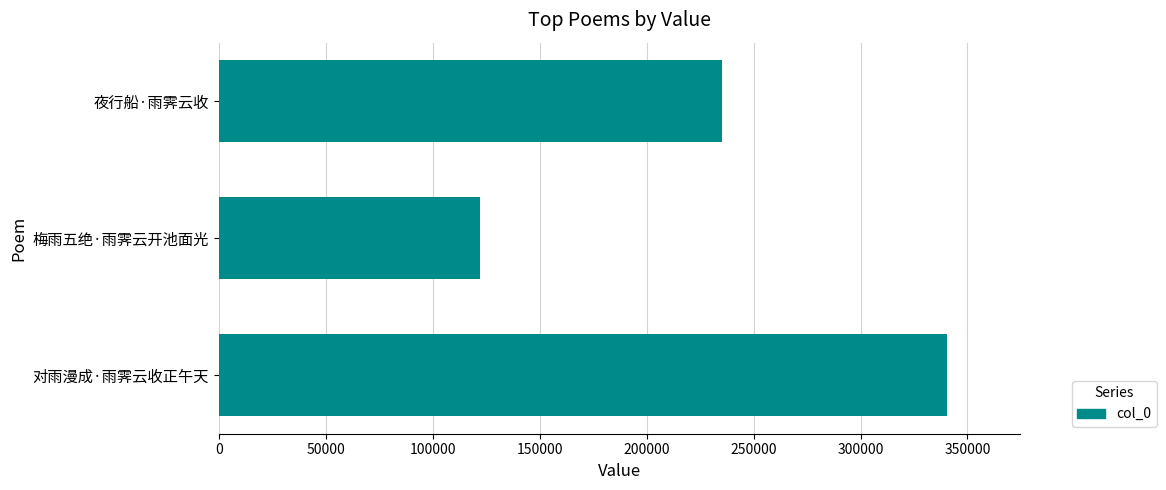

Reading top to bottom, transcribe all the data shown in this chart.

夜行船·雨霁云收=235420	梅雨五绝·雨霁云开池面光=122123	对雨漫成·雨霁云收正午天=340300